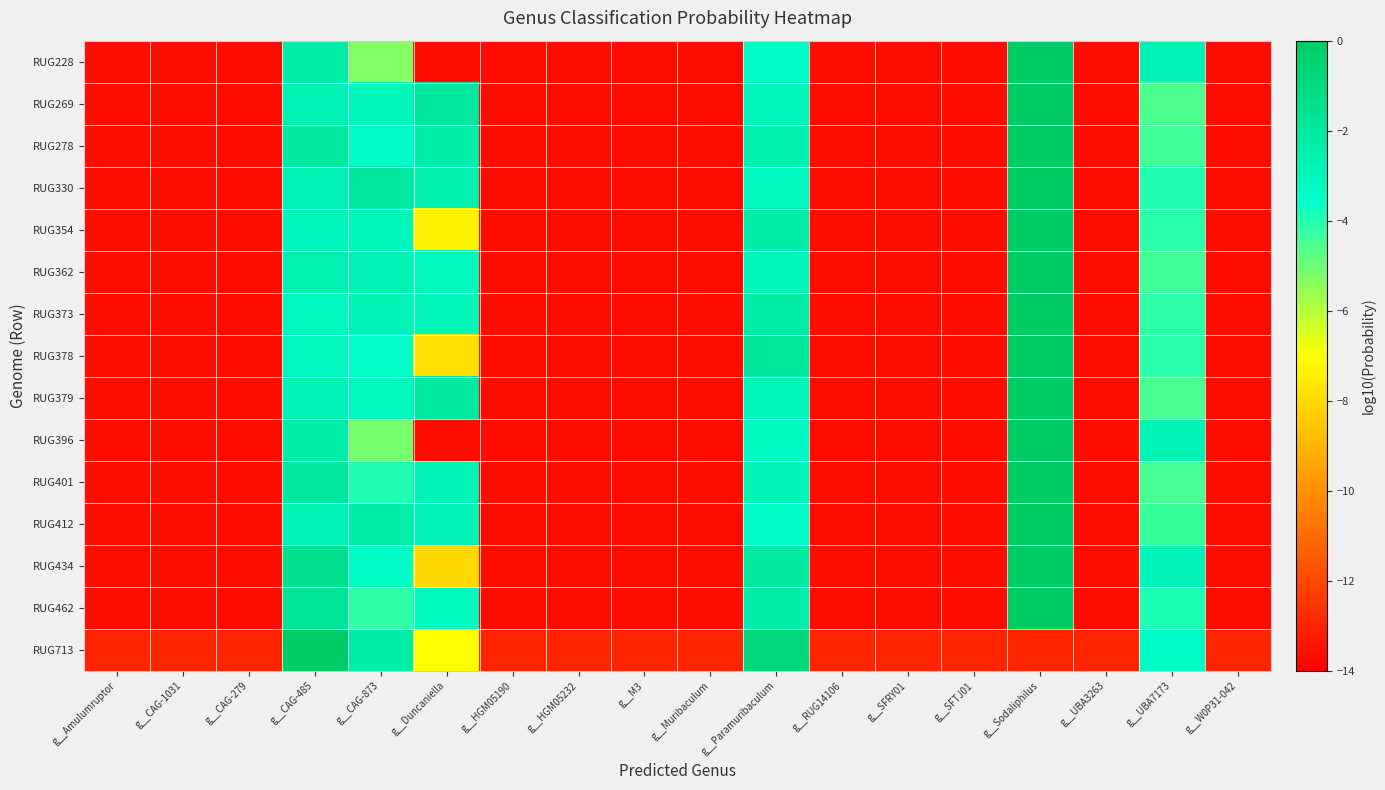

At which category does the chart reach its peak across all series?

g__Sodaliphilus